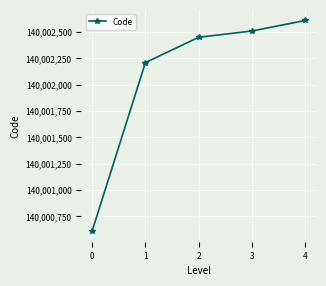

True or false: there are more than 1 points higher than both neighbors.

False